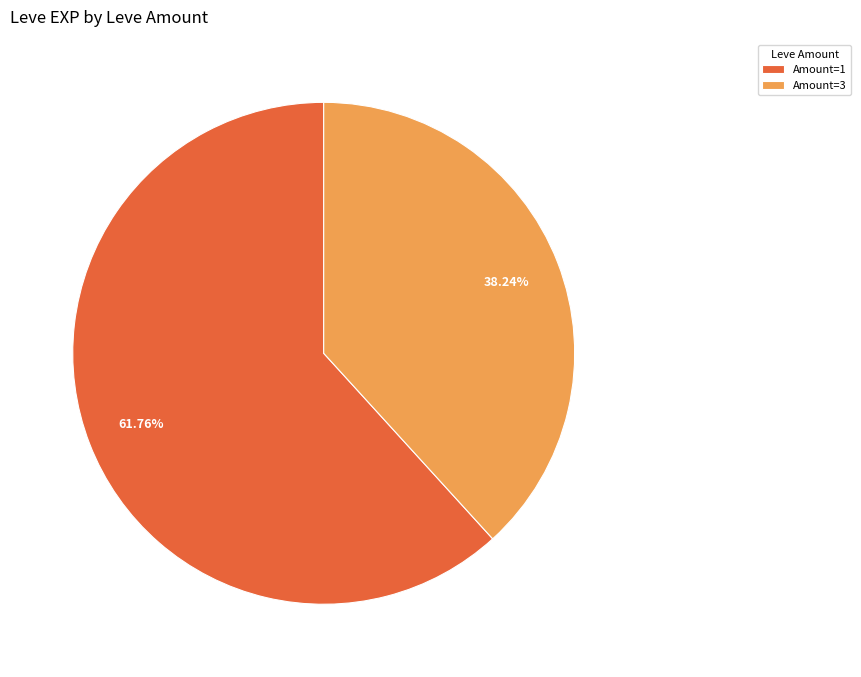

Does Amount=3 represent more than half of the total?

No